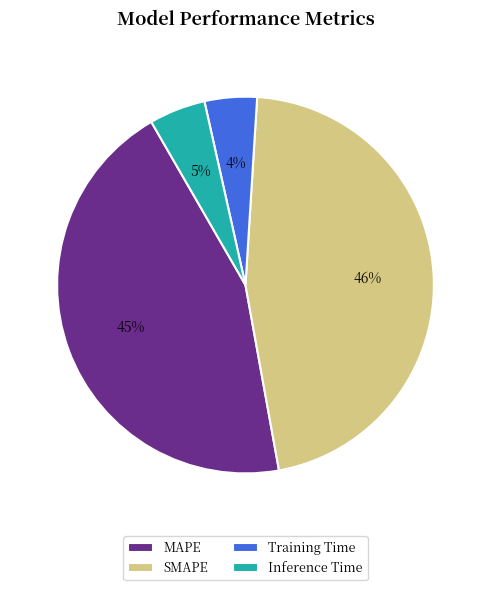

Between Inference Time and SMAPE, which is larger?

SMAPE